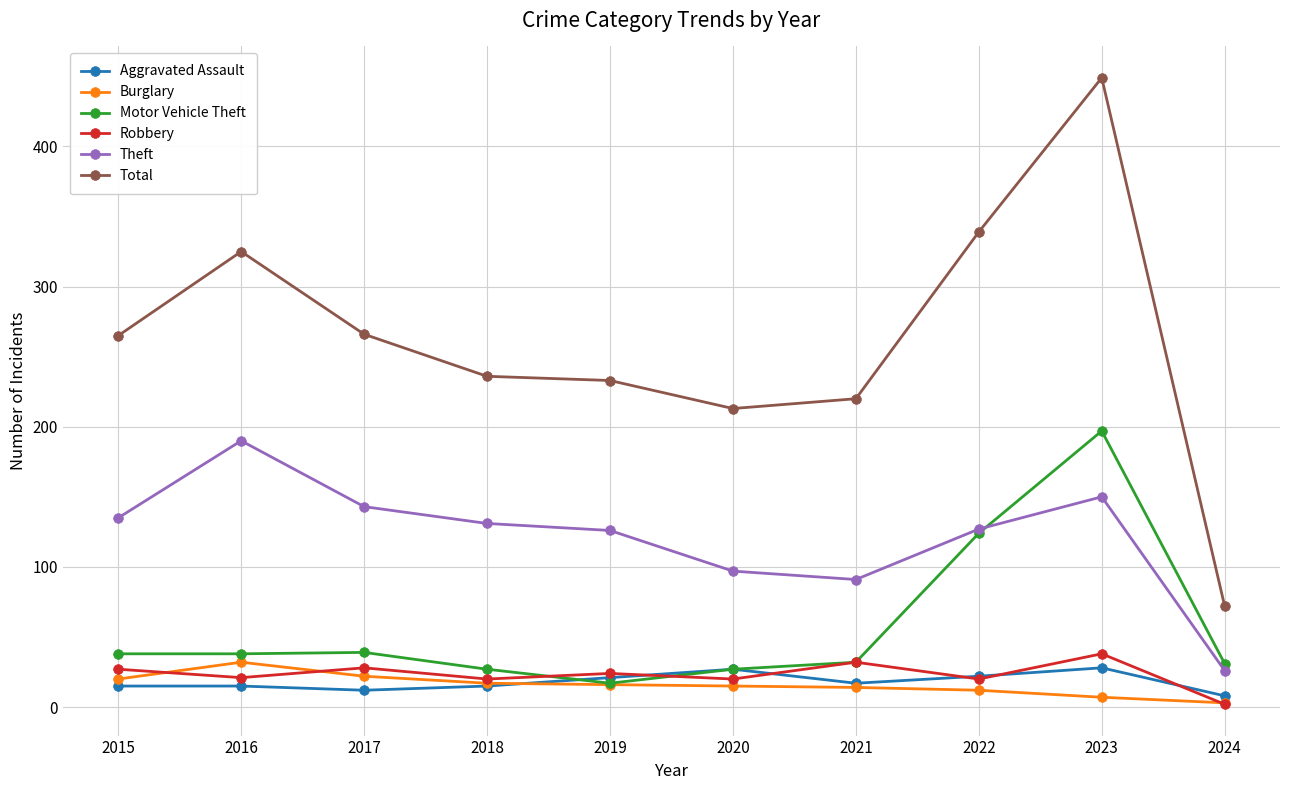

What is the value of the Robbery point at the 8th from the left?

20